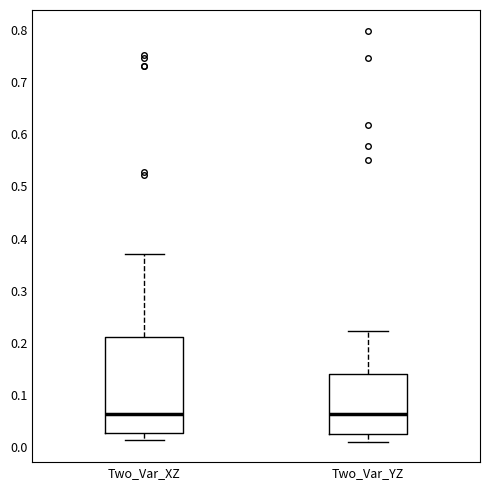

Where does the median line of the box for Two_Var_XZ sit on the y-axis? The values are not printed on the chart, so give them approximately, as read against the axis.

0.06